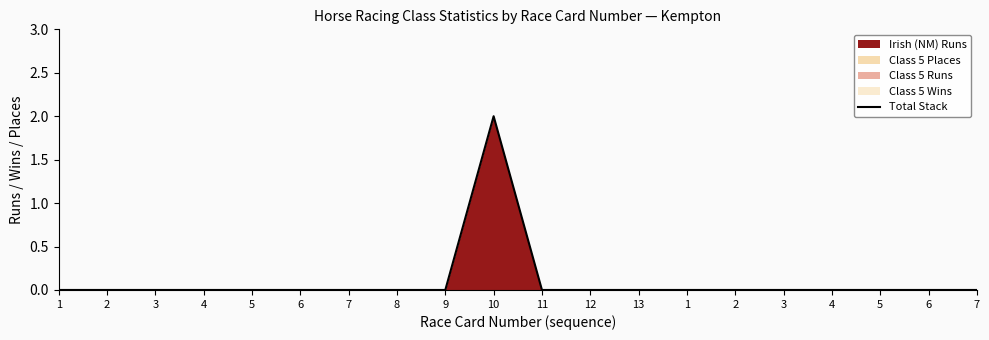

How many points are higher than both their immediate neighbors (excluding endpoints)?

1